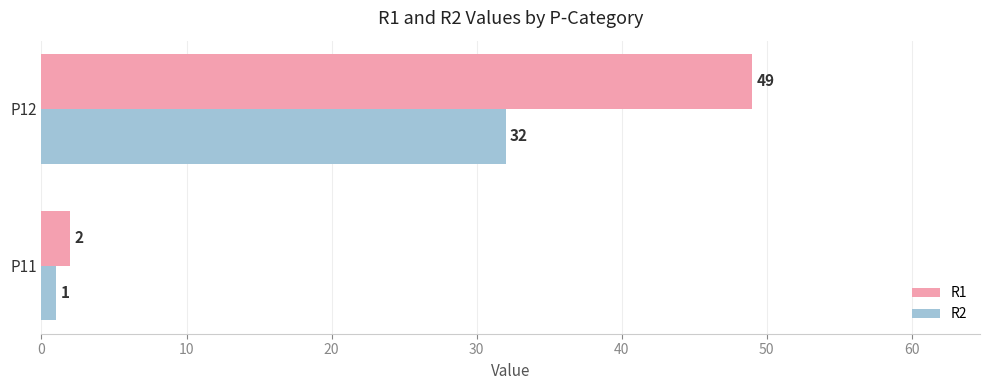

List the labels in order of R1 value, largest first.

P12, P11